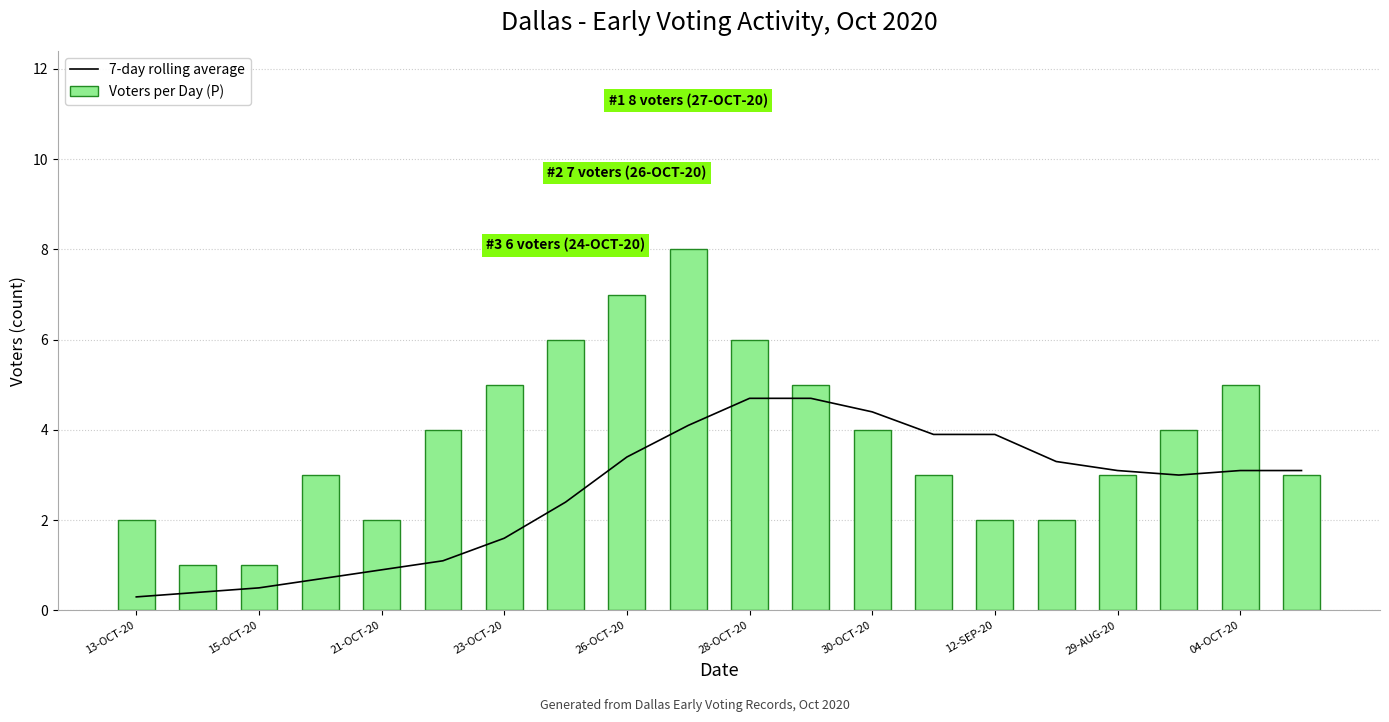

What is the difference between the maximum and minimum values in the Voters per Day (P) series?

7